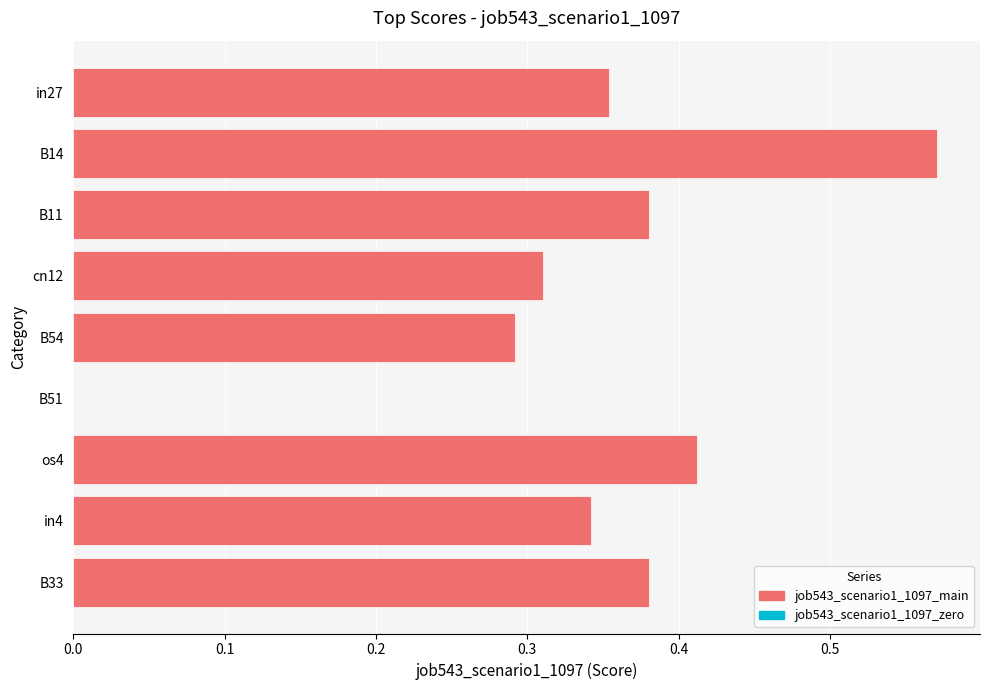

True or false: the data shows 0.2 at cn12.

False